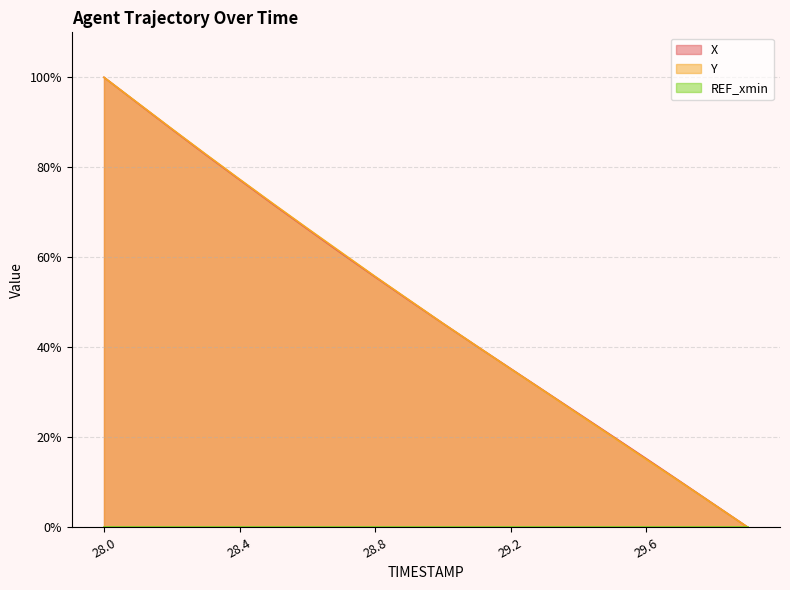

Between 28.3 and 28.5, which is larger?

28.3